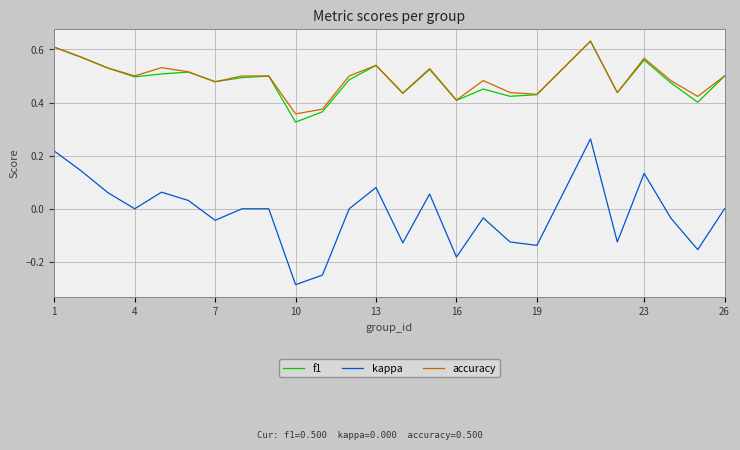

Which series has the largest range (max minus min)?

kappa